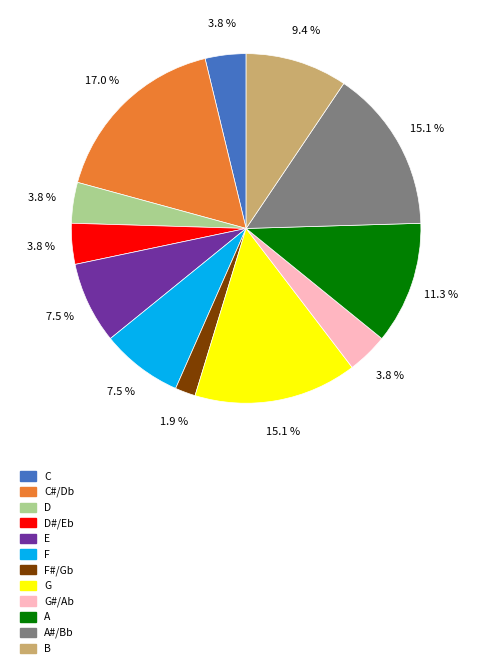

Is there a majority slice in this chart?

No